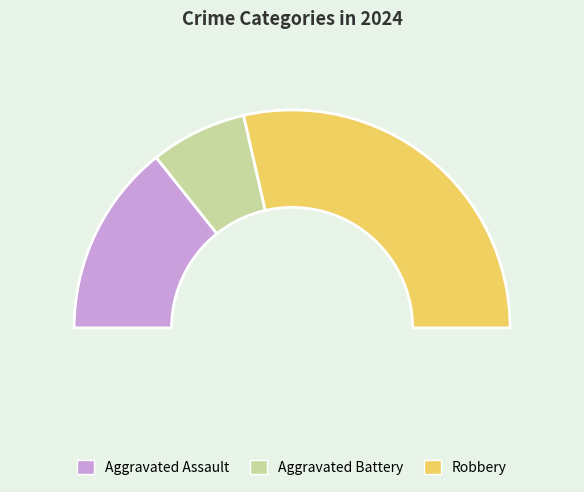

The Aggravated Assault slice represents 29% of the pie. True or false?

True